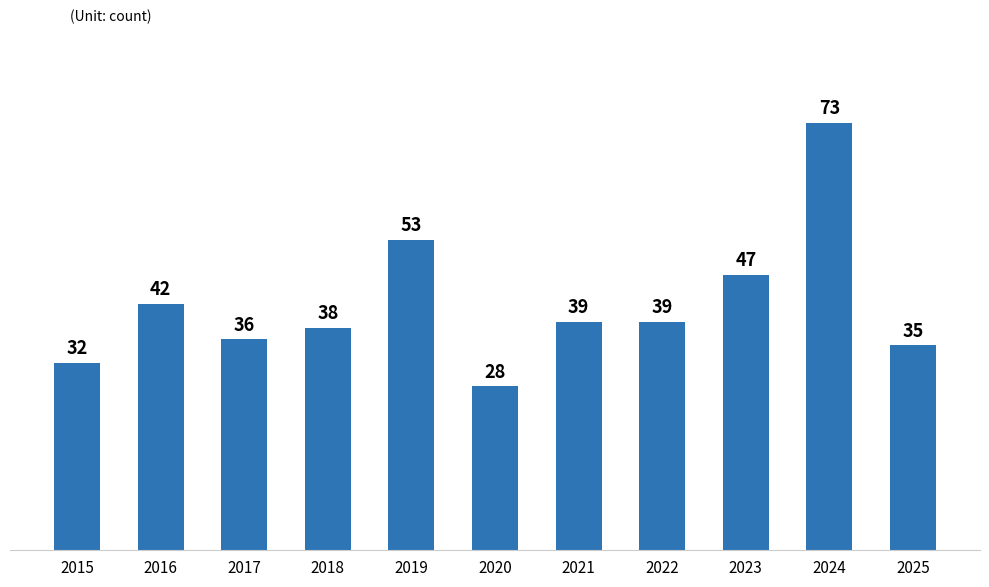

What is the change in value from 2022 to 2023?

+8